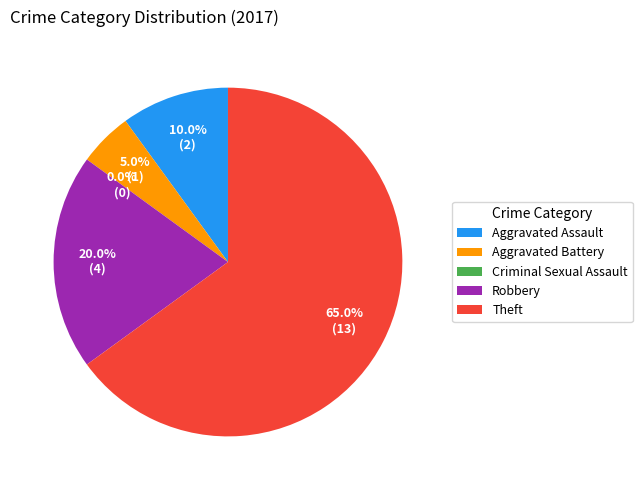

How many segments does this pie chart have?

5